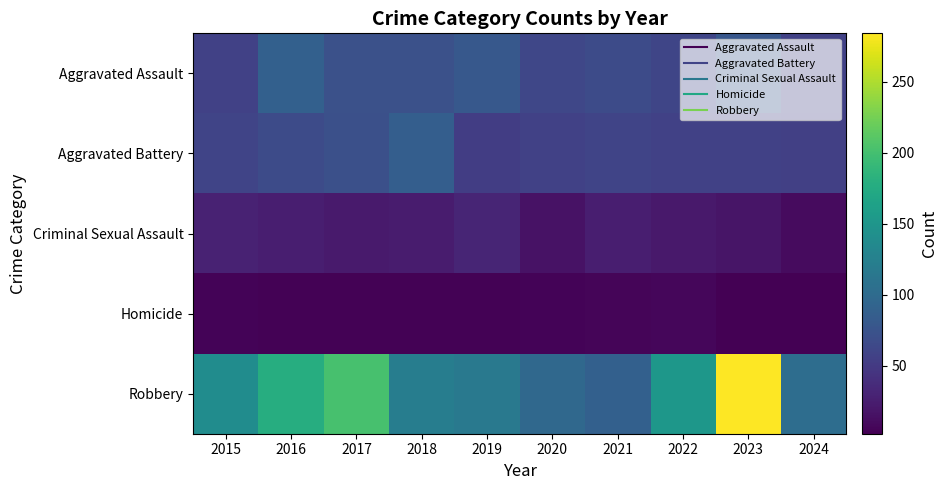

What is the smallest value displayed?

2